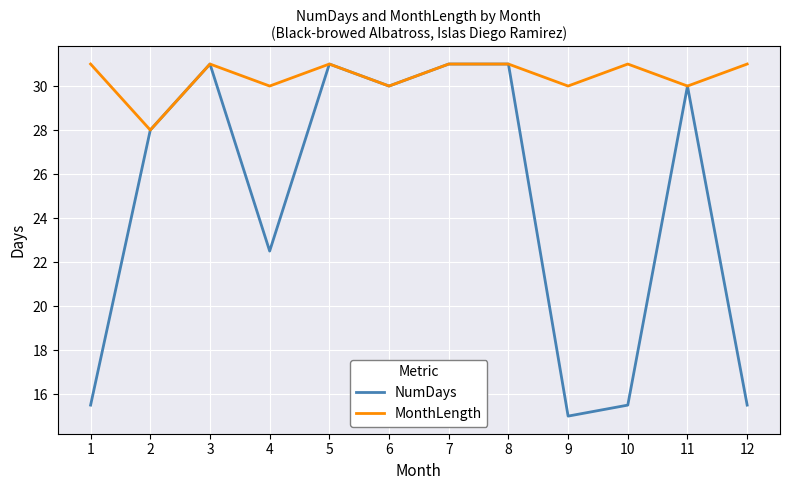

The NumDays series shows 24.2 at 12. True or false?

False